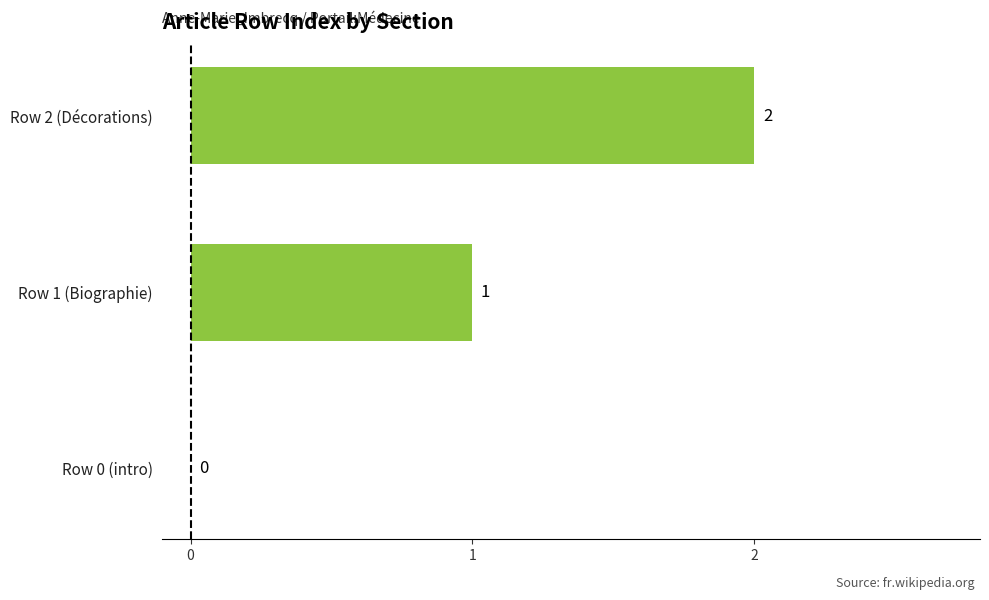

How many values are above zero?

2